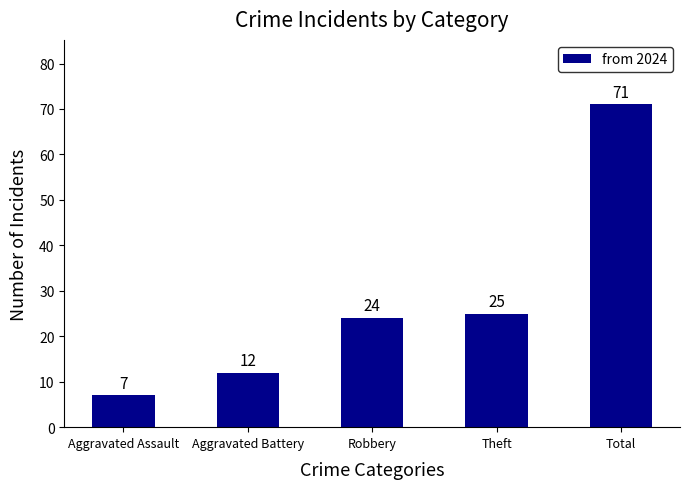

What is the maximum value shown in the chart?

71